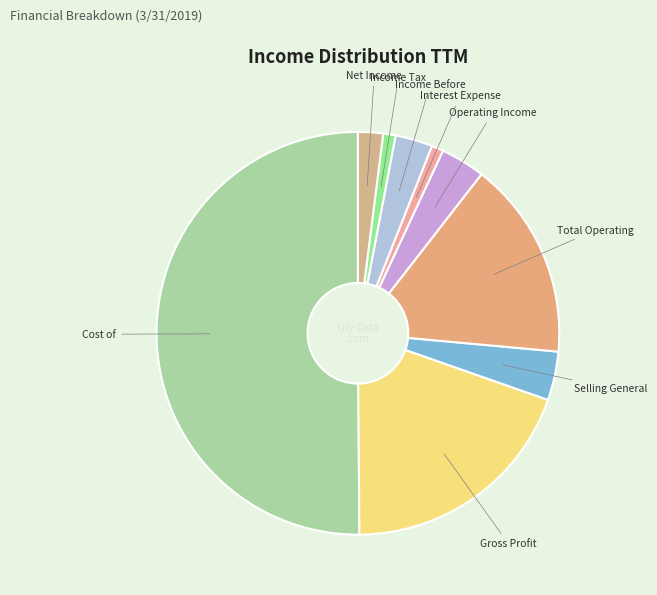

Rank the categories by value from highest to lowest.

Cost of Revenue, Gross Profit, Total Operating Expenses, Selling General and Administrative, Operating Income or Loss, Income Before Tax, Net Income, Income Tax Expense, Interest Expense